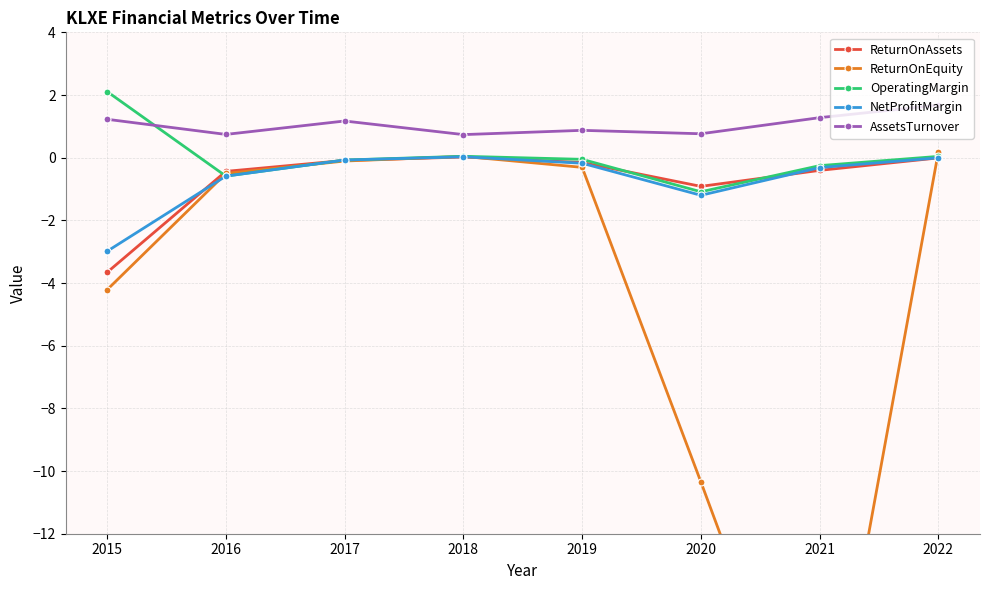

At which label does AssetsTurnover reach its peak?

2022